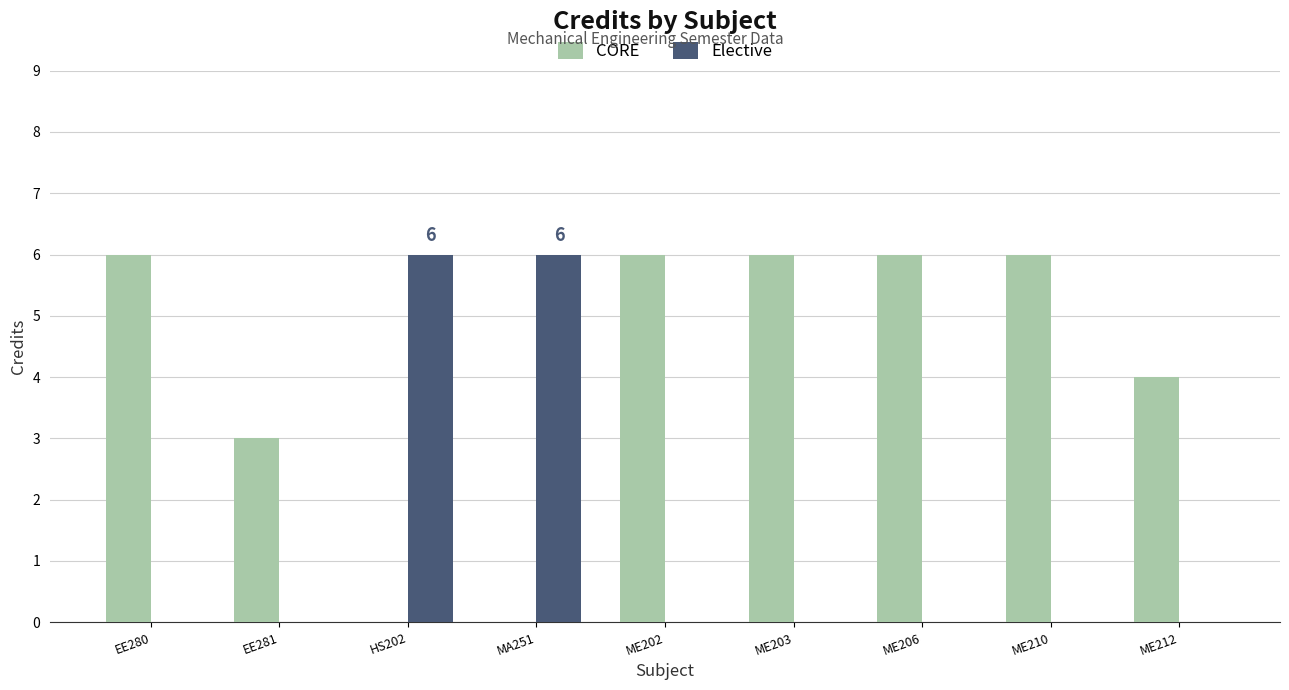

What is the total value across all series at EE281?

3